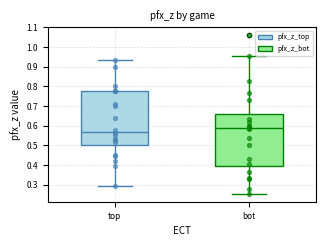

Where does the median line of the box for top sit on the y-axis? The values are not printed on the chart, so give them approximately, as read against the axis.

0.57